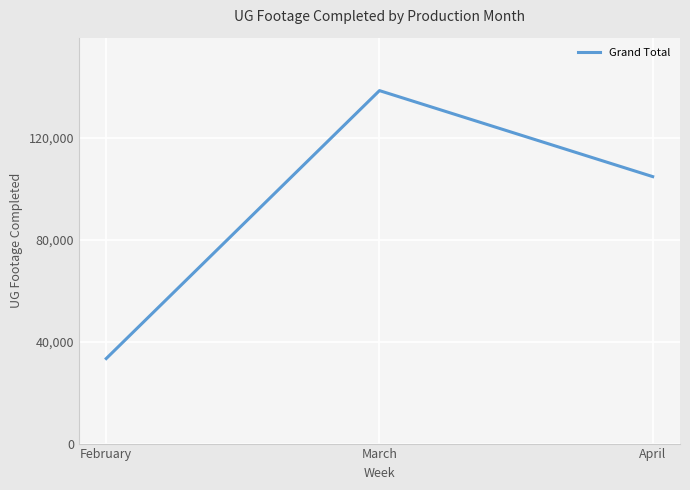

What is the maximum value shown in the chart?

138513